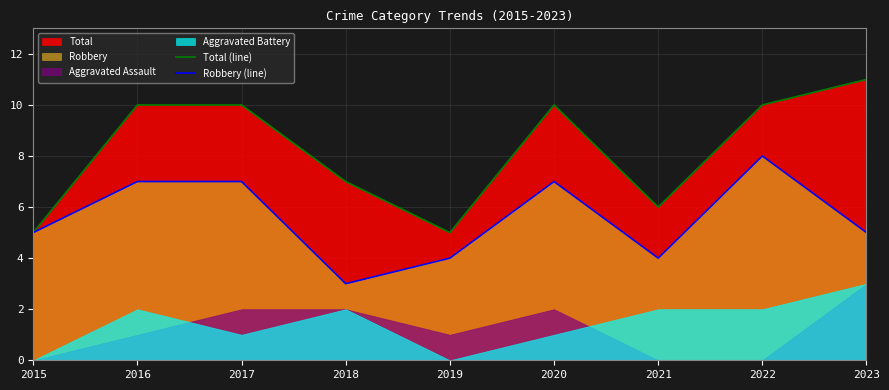

Is it true that Total (line) equals 11 at 2023?

True